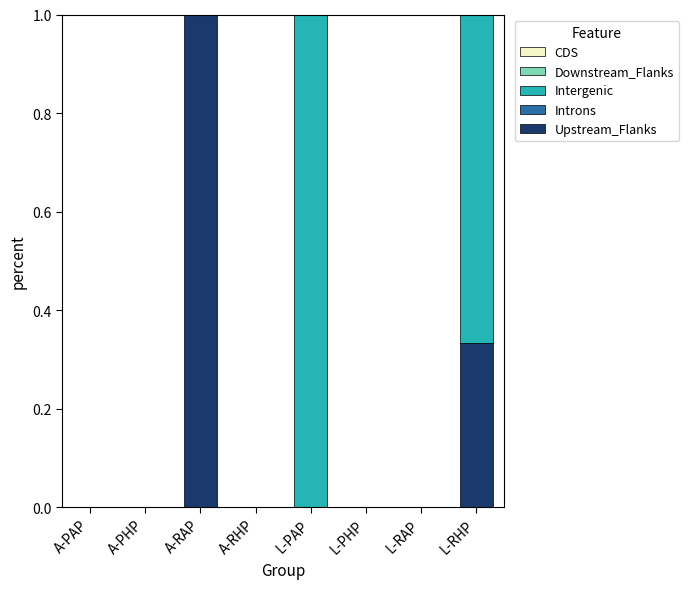

What is the total value across all series at A-RAP?

1.0